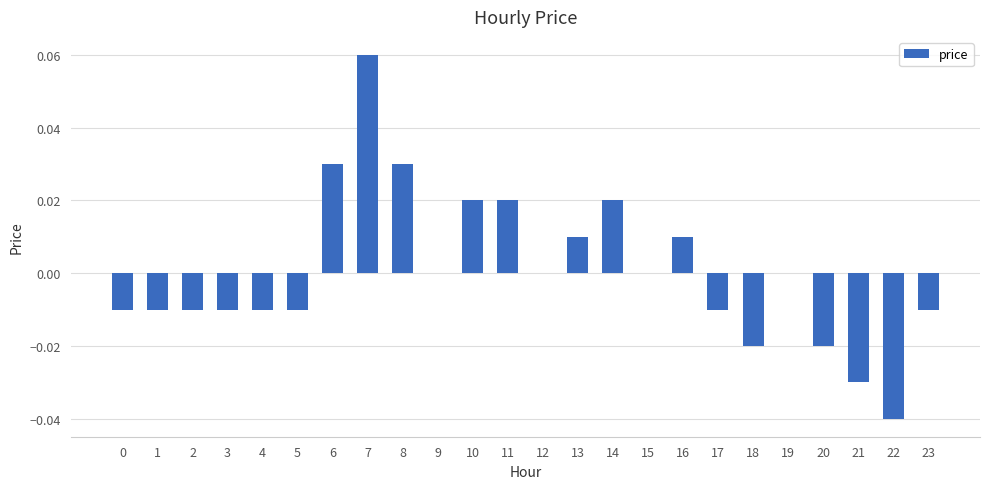

The value at 13 is 0.0. True or false?

True